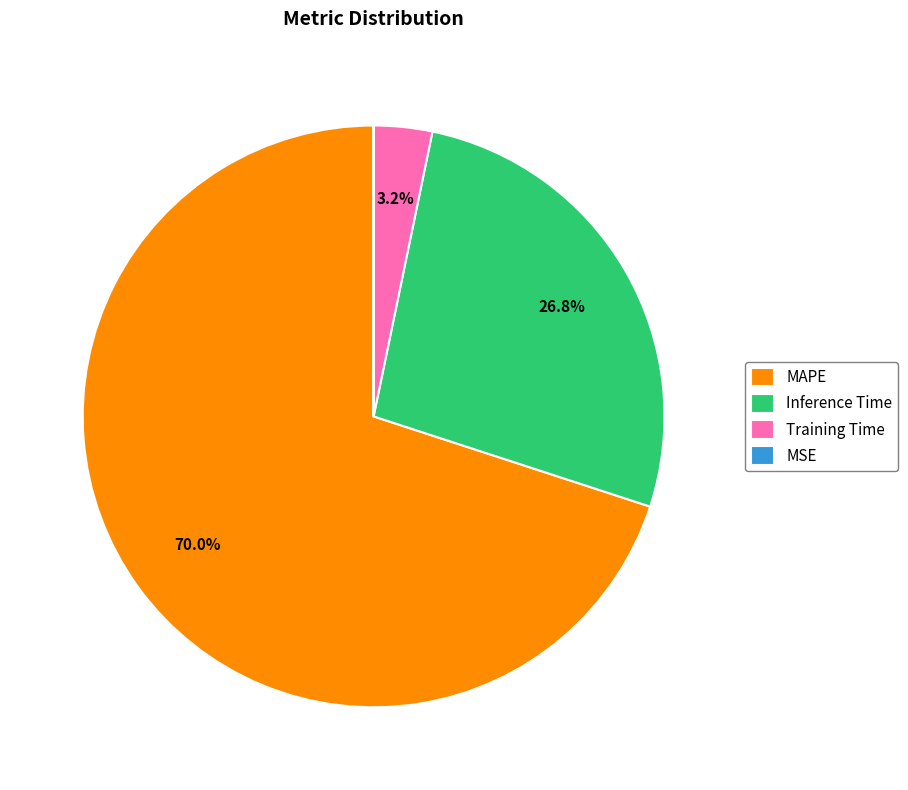

Approximately how many times larger is the value at Inference Time compared to MAPE?

0.4